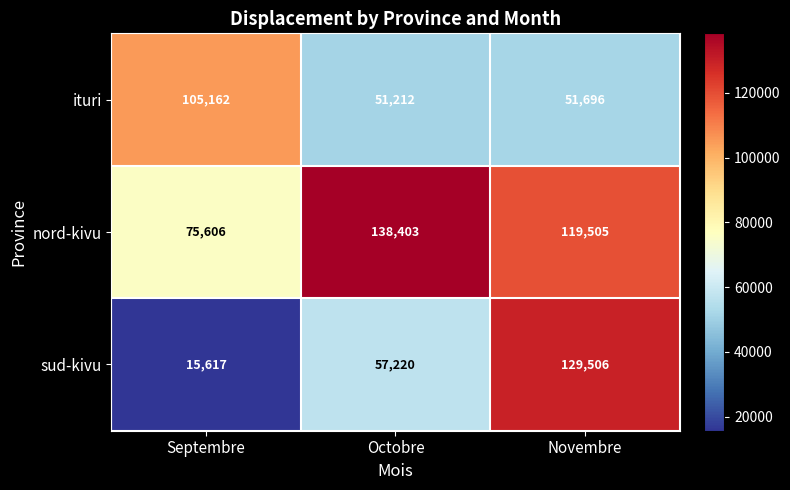

What is the sum of all sud-kivu values?

202343